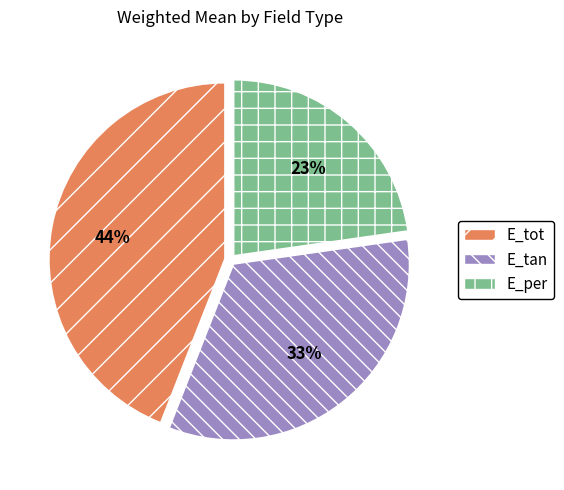

Does E_per account for over 50% of the chart?

No